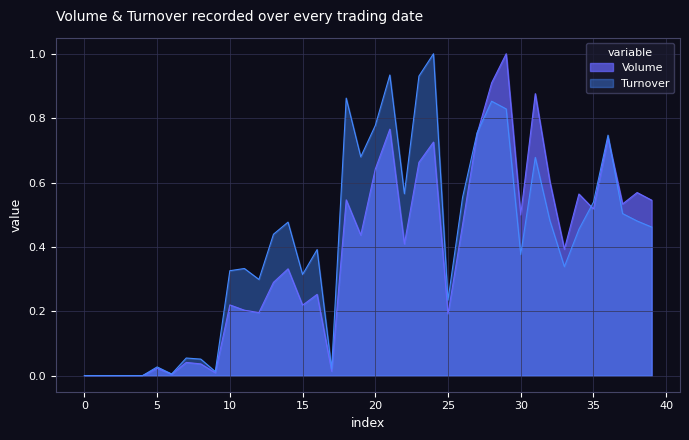

How many intersections are there between Volume and Turnover?

3